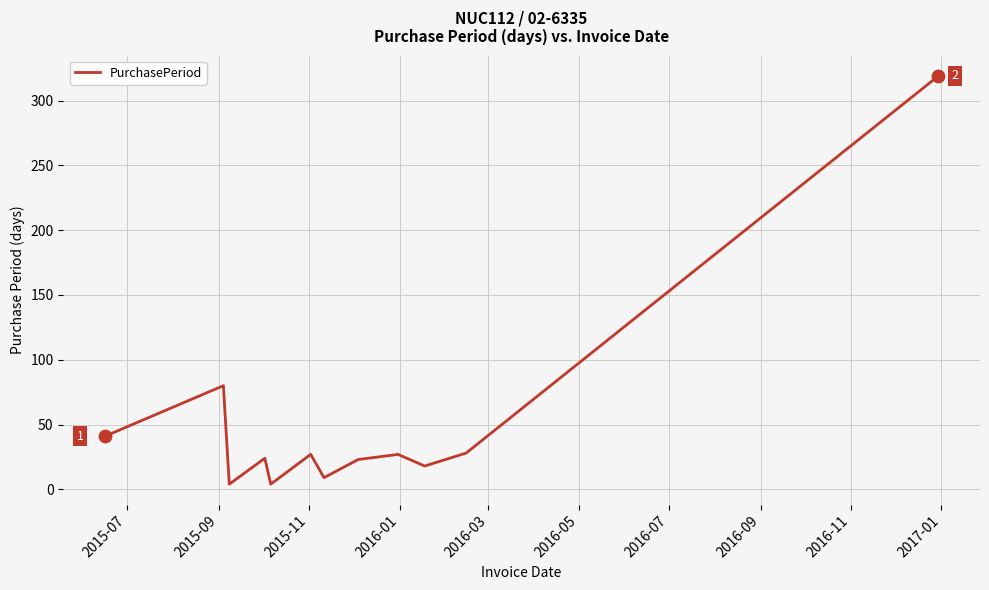

How many lines are shown in the chart?

1